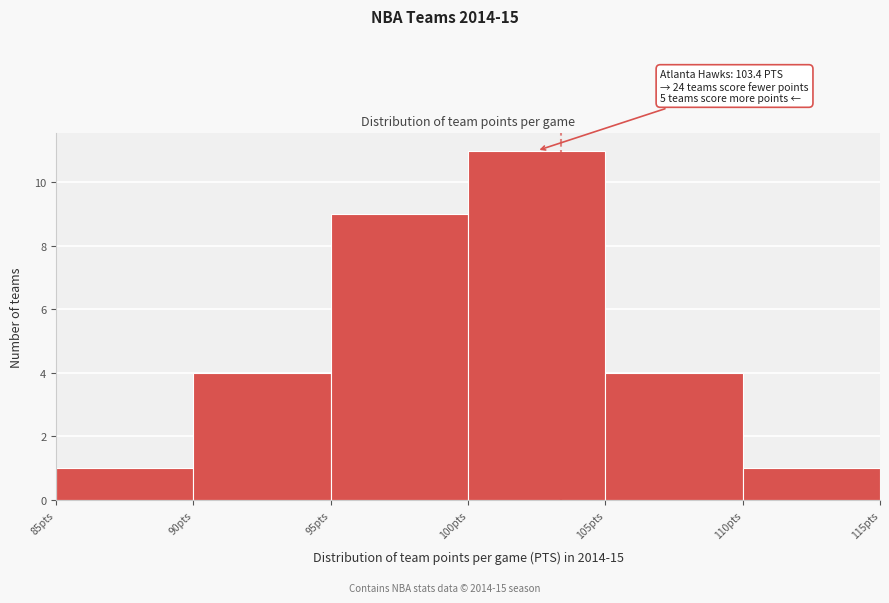

Which range on the x-axis has the tallest bar?

100 to 105